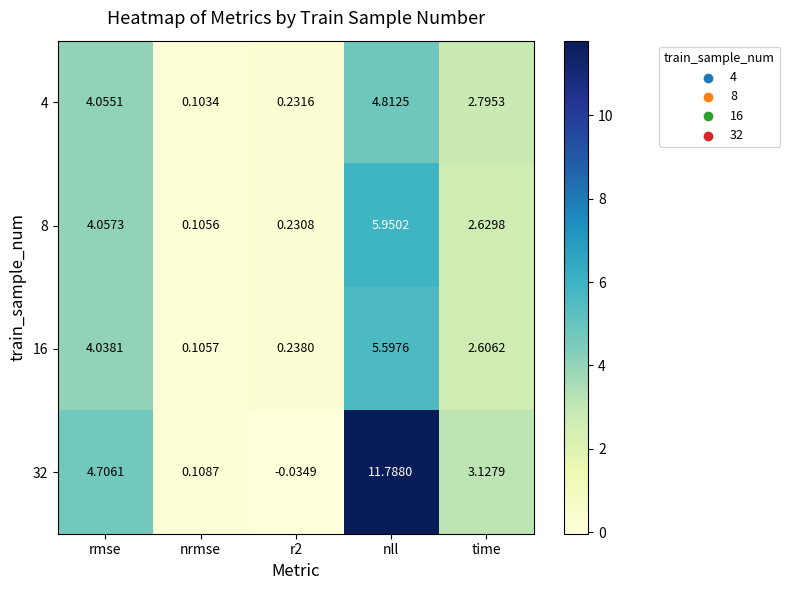

Where is 4 nearest to the value 2?

time